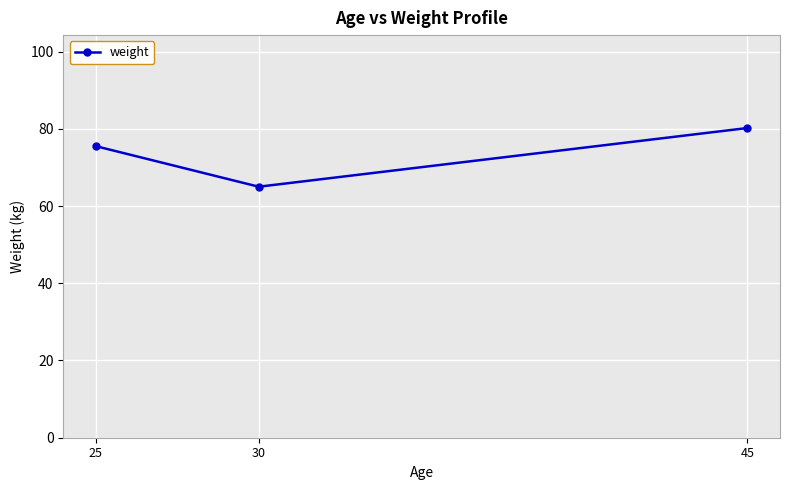

At which label does the data first exceed 75?

25